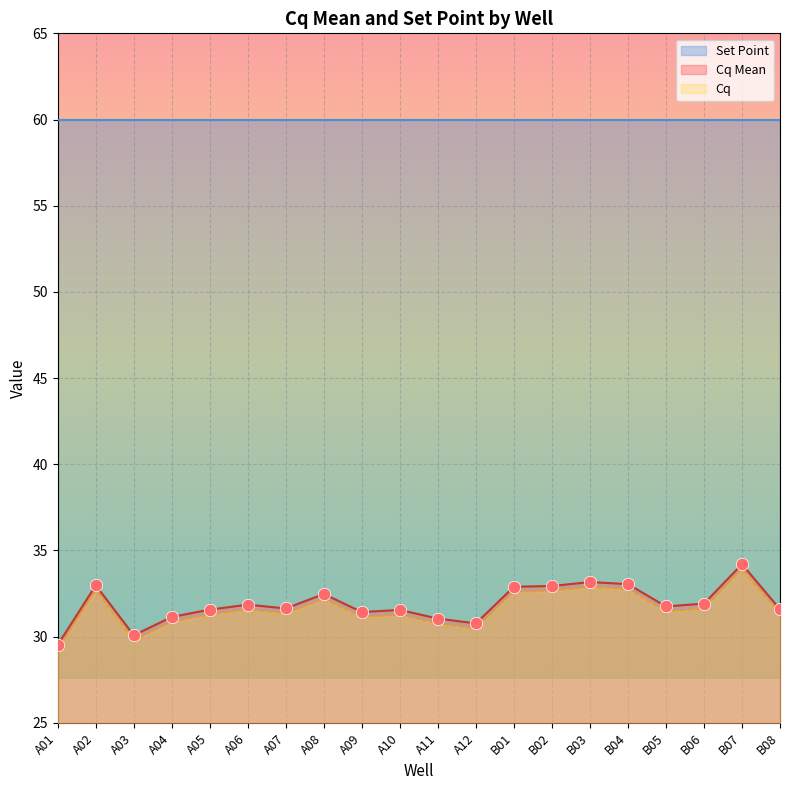

The value of Cq at A07 is 21.3. True or false?

False